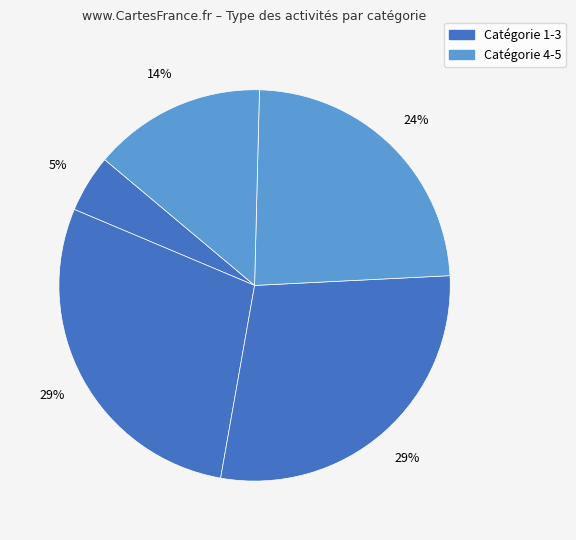

How many segments does this pie chart have?

5